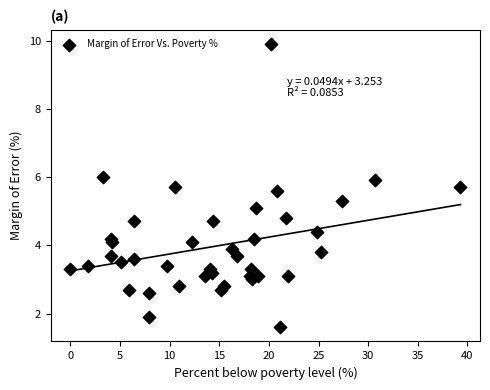

What Y value in the scatter plot is closest to 5?

5.1